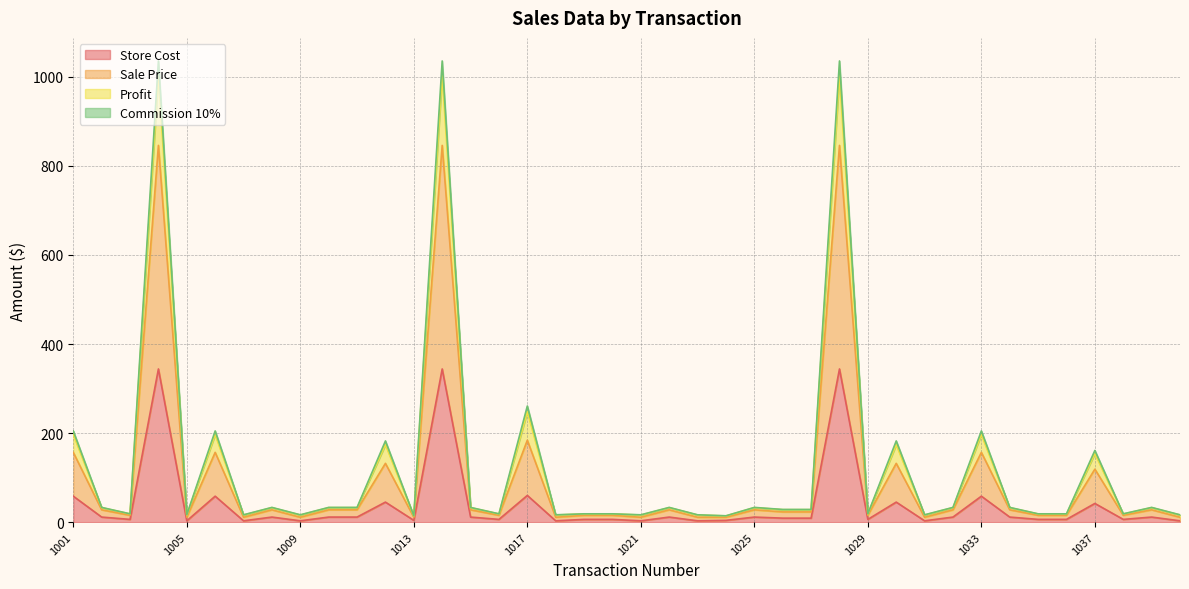

True or false: Store Cost and Commission 10% intersect in this chart.

False